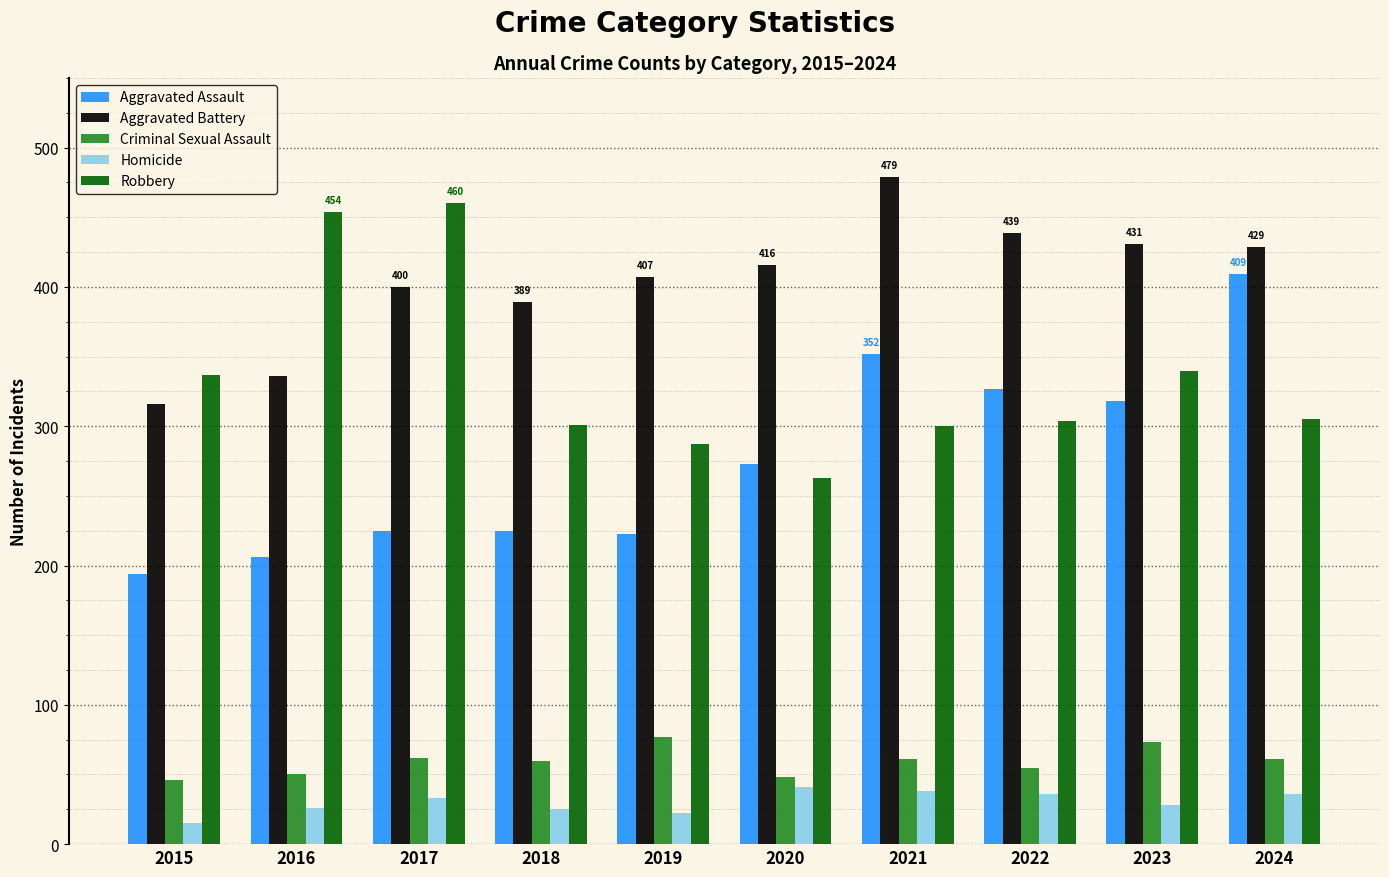

The value of Aggravated Assault at 2023 is 318. True or false?

True